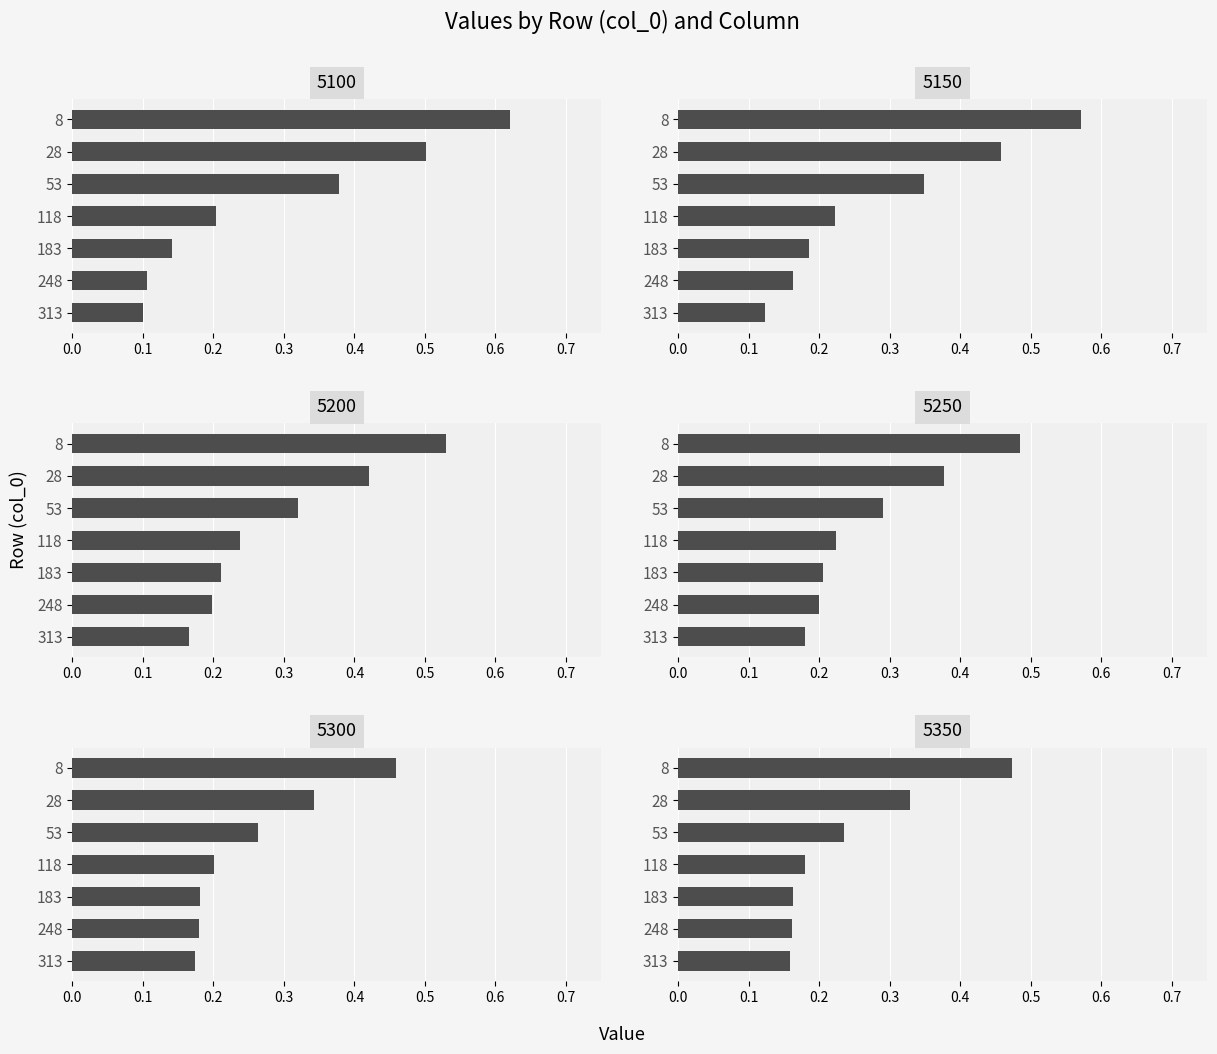

Rank the series by their maximum value, from highest to lowest.

5100, 5150, 5200, 5250, 5350, 5300